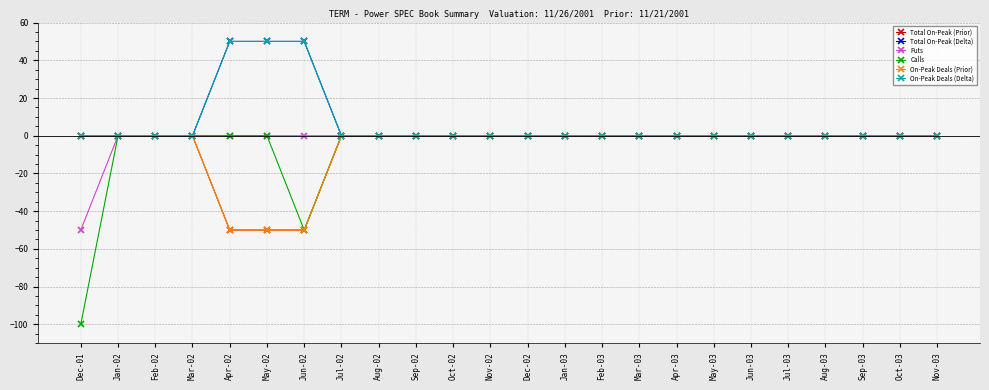

Reading left to right, what are all the values shown in this chart?

Total On-Peak (Prior): 0	0	0	0	-50	-50	-50	0	0	0	0	0	0	0	0	0	0	0	0	0	0	0	0	0
Total On-Peak (Delta): 0	0	0	0	50	50	50	0	0	0	0	0	0	0	0	0	0	0	0	0	0	0	0	0
Puts: -50	0	0	0	0	0	0	0	0	0	0	0	0	0	0	0	0	0	0	0	0	0	0	0
Calls: -100	0	0	0	0	0	-50	0	0	0	0	0	0	0	0	0	0	0	0	0	0	0	0	0
On-Peak Deals (Prior): 0	0	0	0	-50	-50	-50	0	0	0	0	0	0	0	0	0	0	0	0	0	0	0	0	0
On-Peak Deals (Delta): 0	0	0	0	50	50	50	0	0	0	0	0	0	0	0	0	0	0	0	0	0	0	0	0